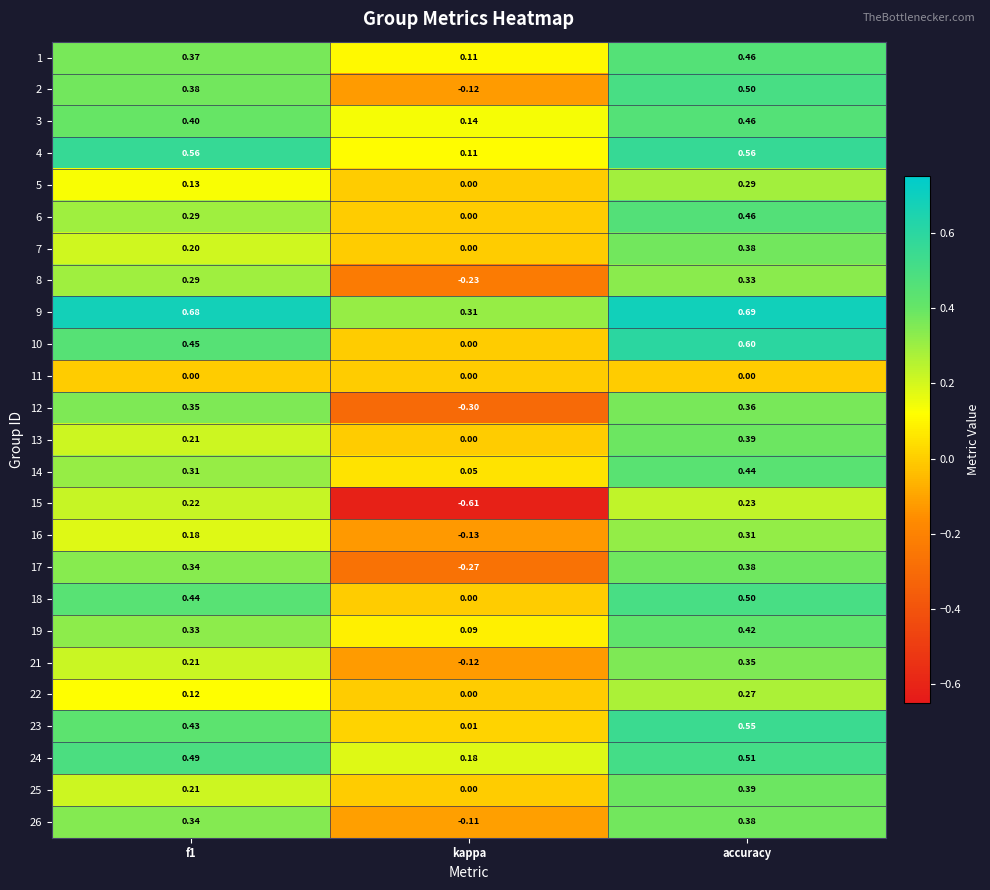

Where is 3 nearest to the value 0?

kappa